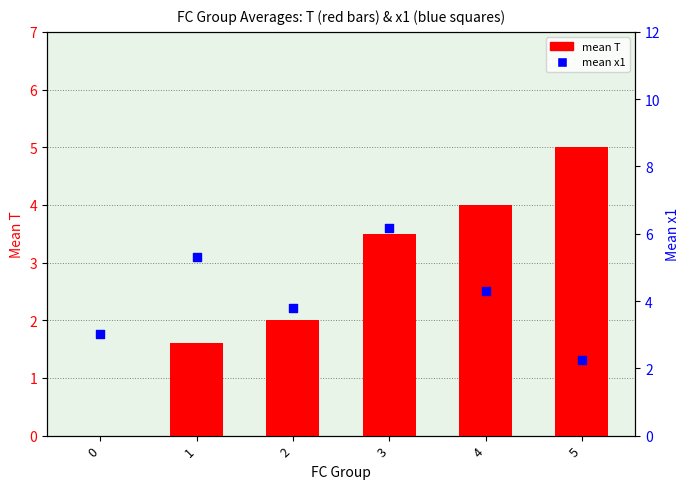

Which series reaches the maximum Y coordinate?

mean x1